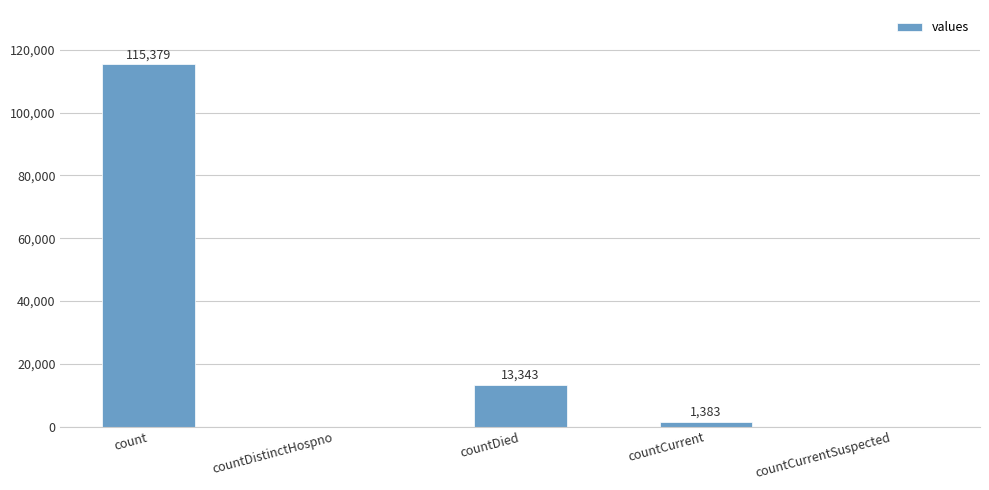

Between countDied and countCurrentSuspected, which is larger?

countDied